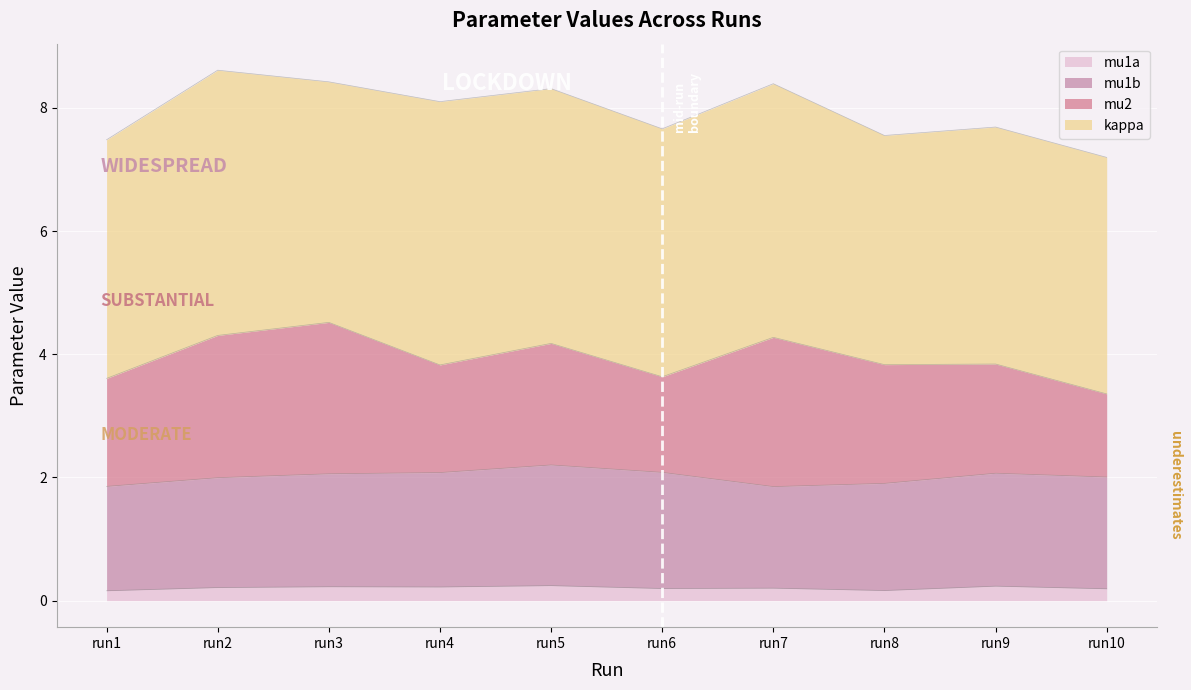

True or false: mu1a and mu1b cross at least once.

False